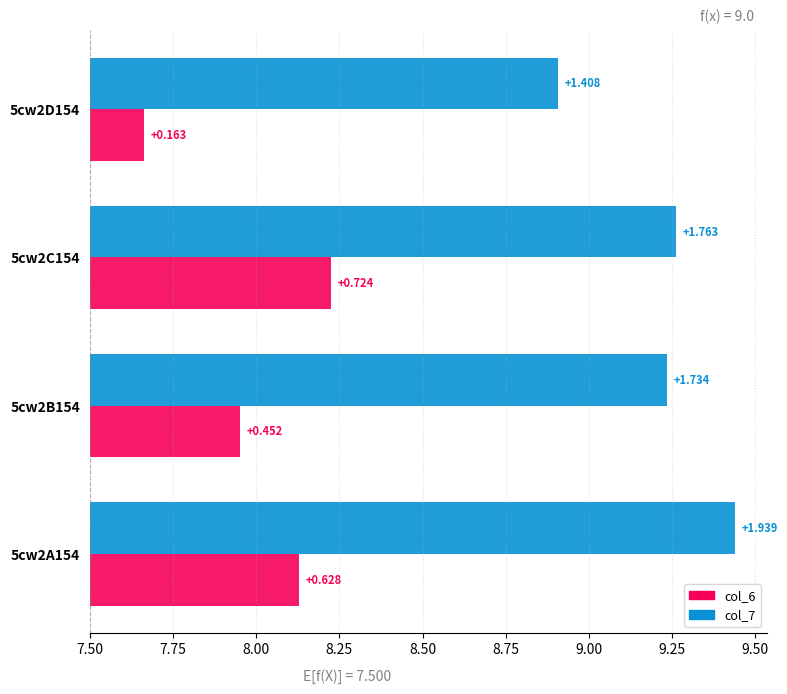

What is the greatest value displayed?

9.4